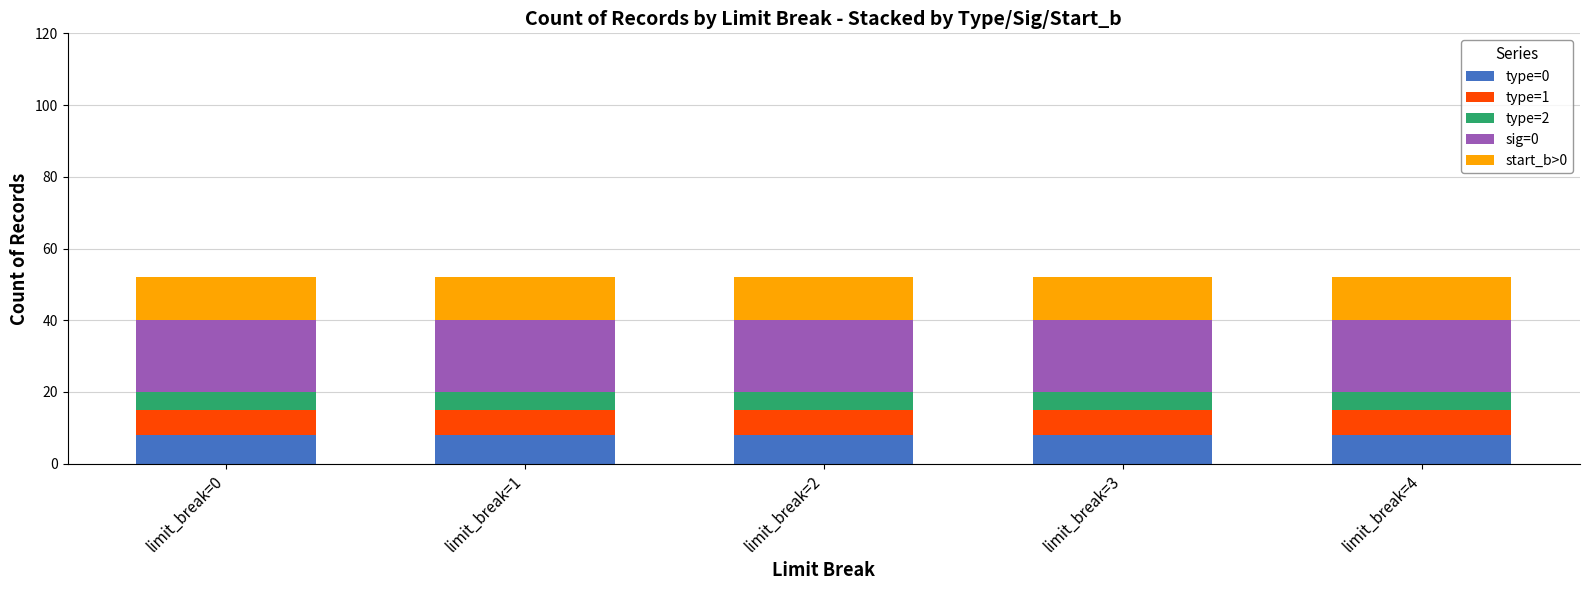

The type=0 series shows 8 at limit_break=0. True or false?

True